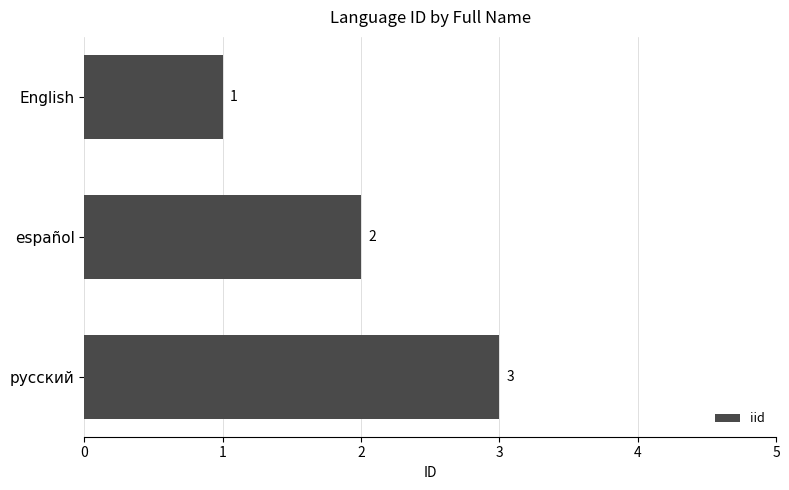

What is the change in value from English to русский?

+2